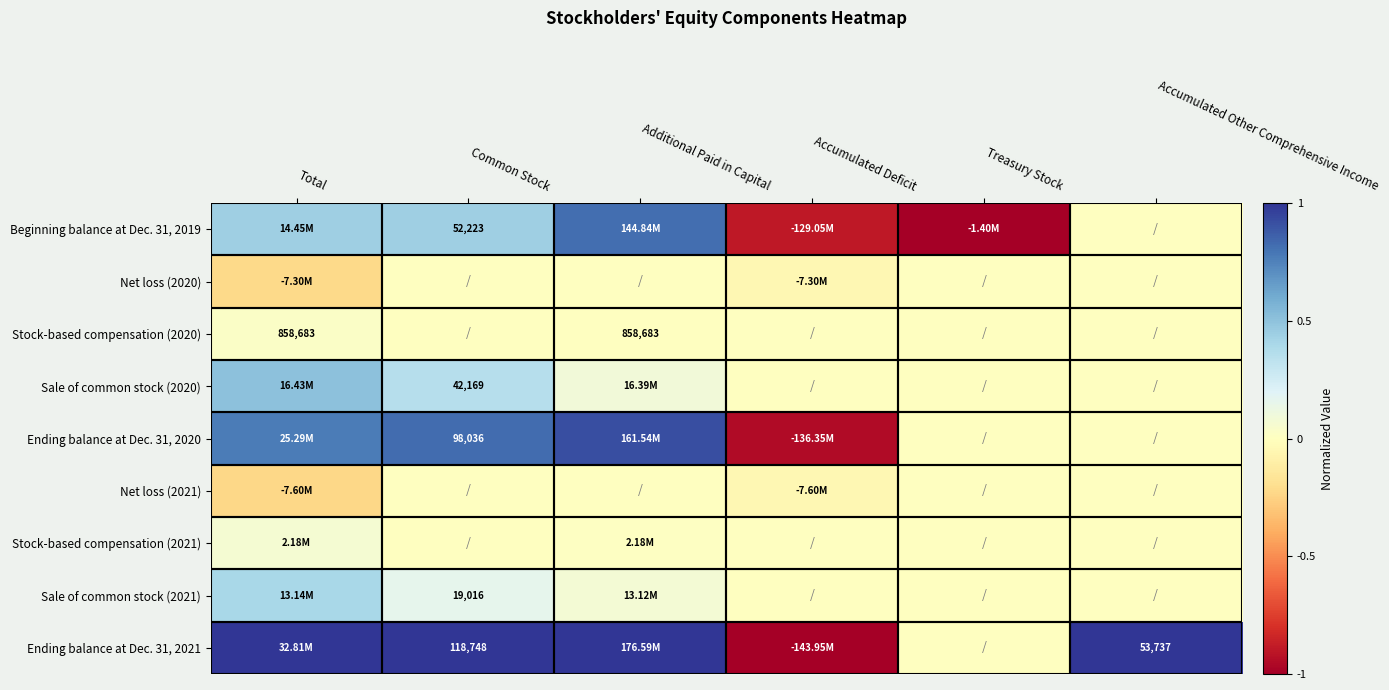

Between Additional Paid in Capital and Common Stock, which is larger?

Additional Paid in Capital